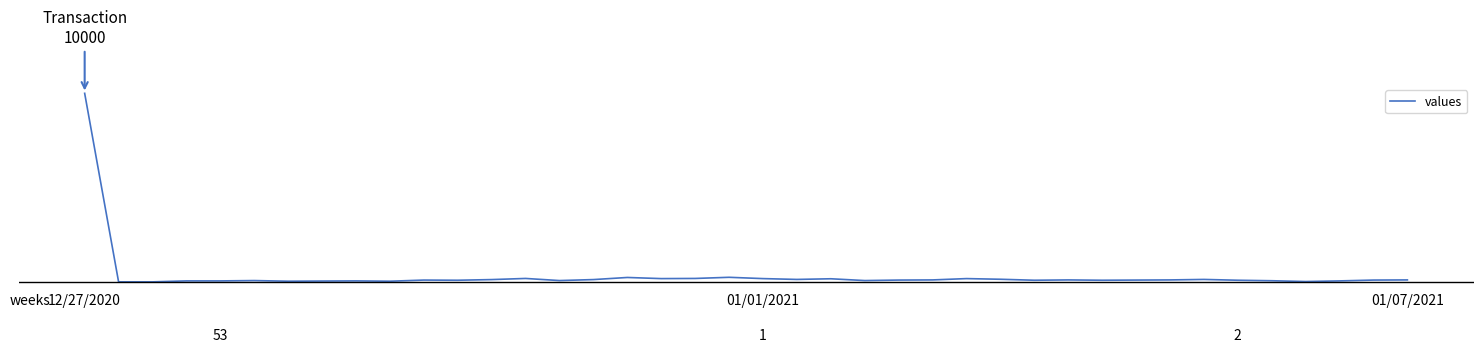

Does the chart have visible grid lines?

No